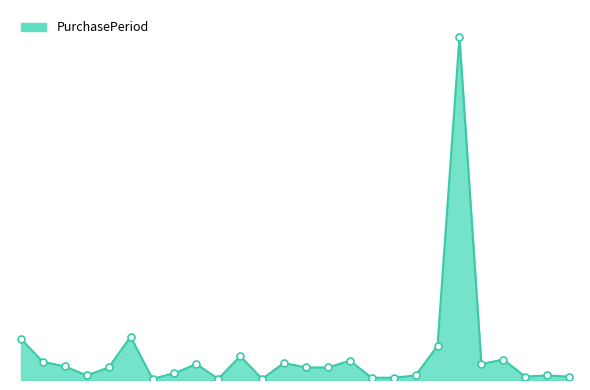

Does the chart have visible grid lines?

No